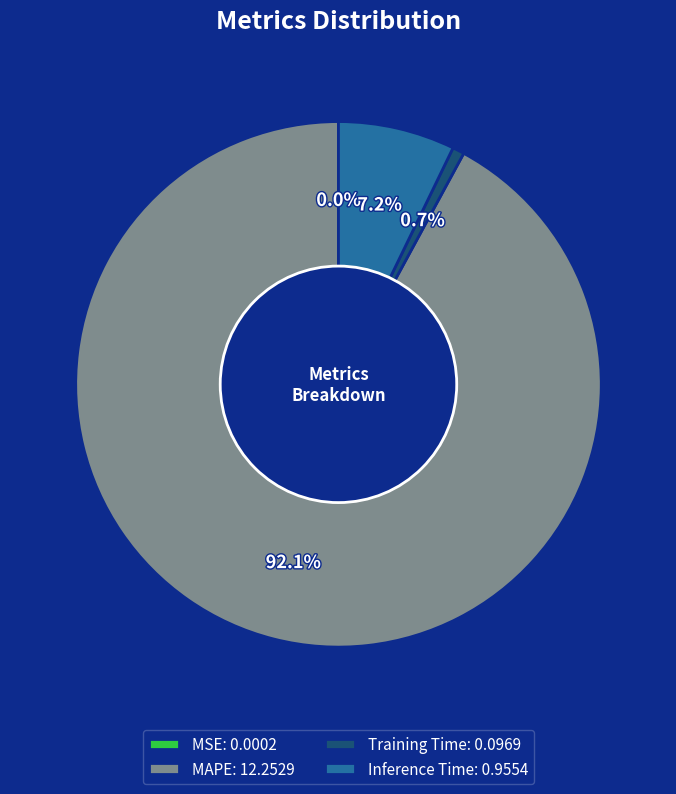

The MAPE slice represents 92% of the pie. True or false?

True